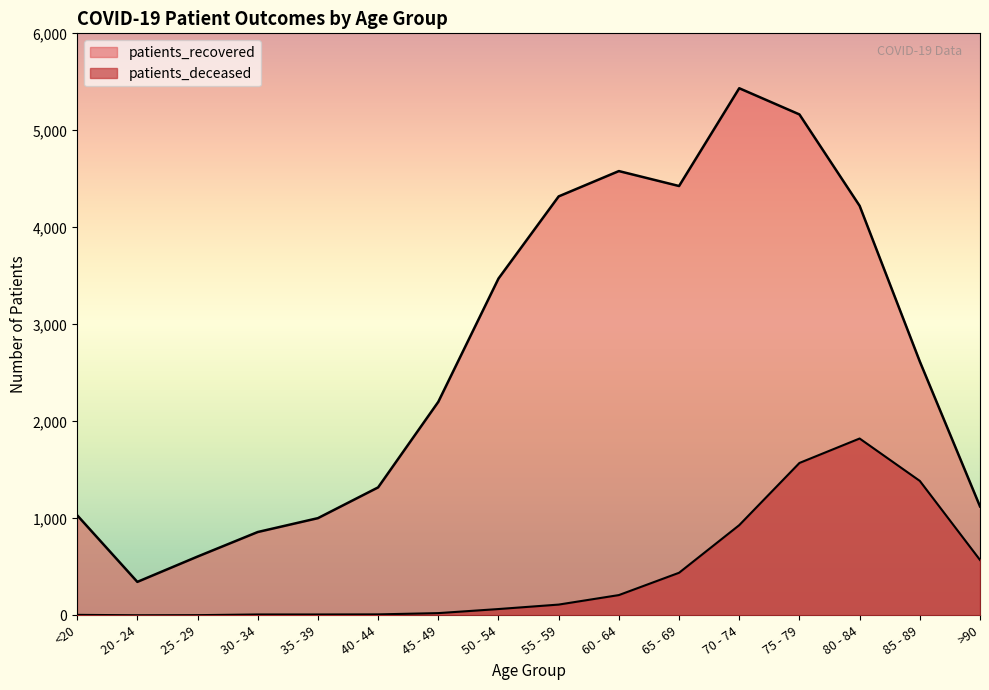

At which category is the sum across all series the highest?

75 - 79